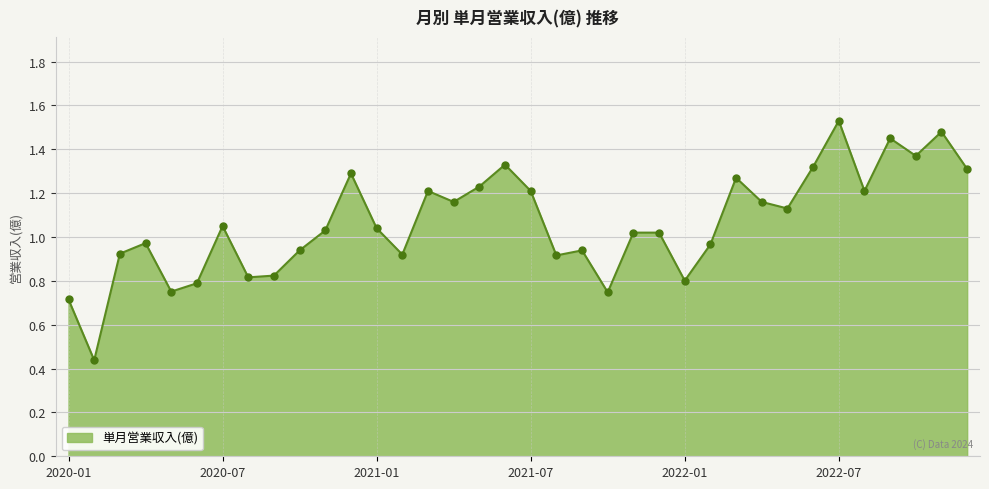

Count the number of values greater than 1.

21